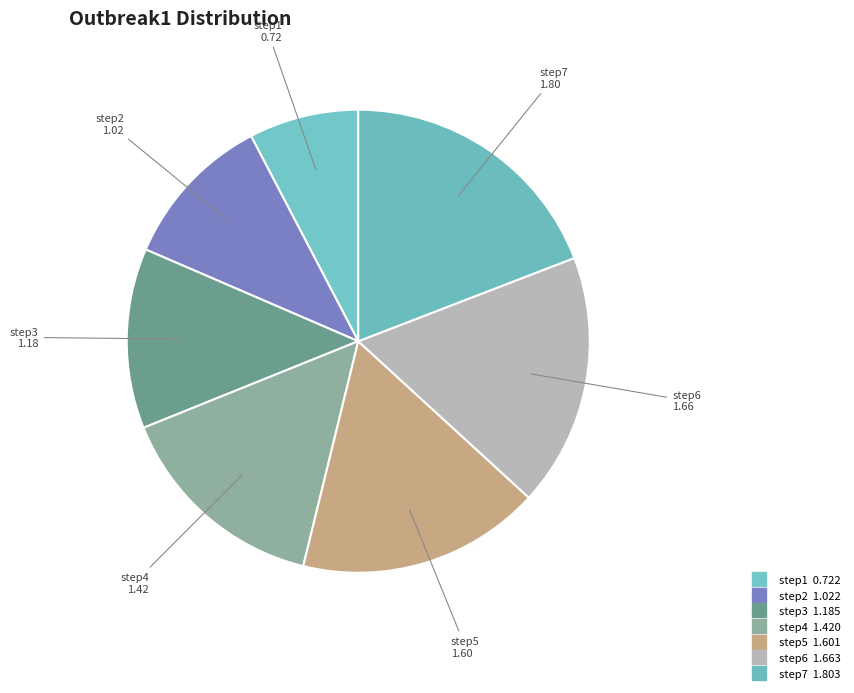

How many segments does this pie chart have?

7